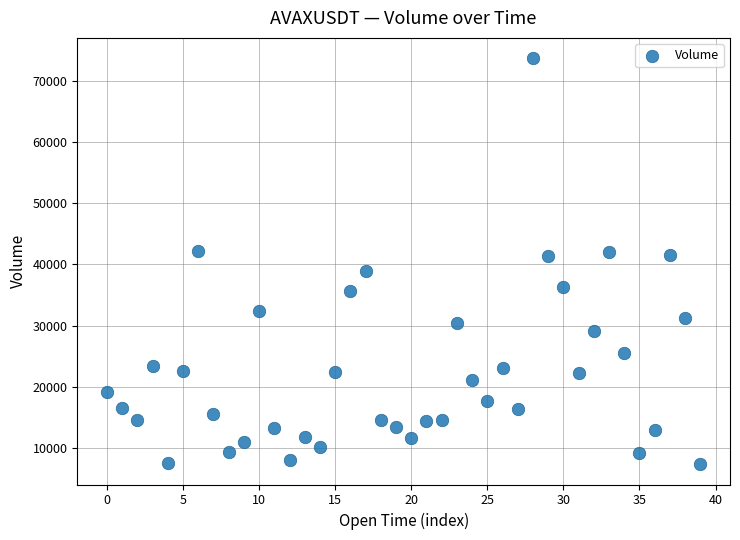

What is the range of Y values (max minus min)?

66259